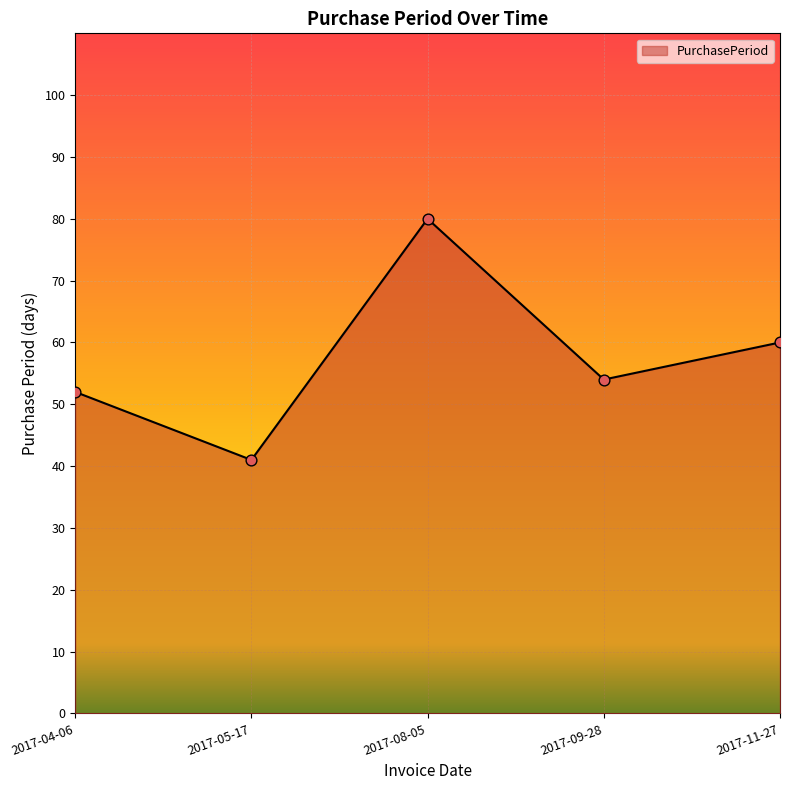

Between 2017-11-27 and 2017-09-28, which is larger?

2017-11-27